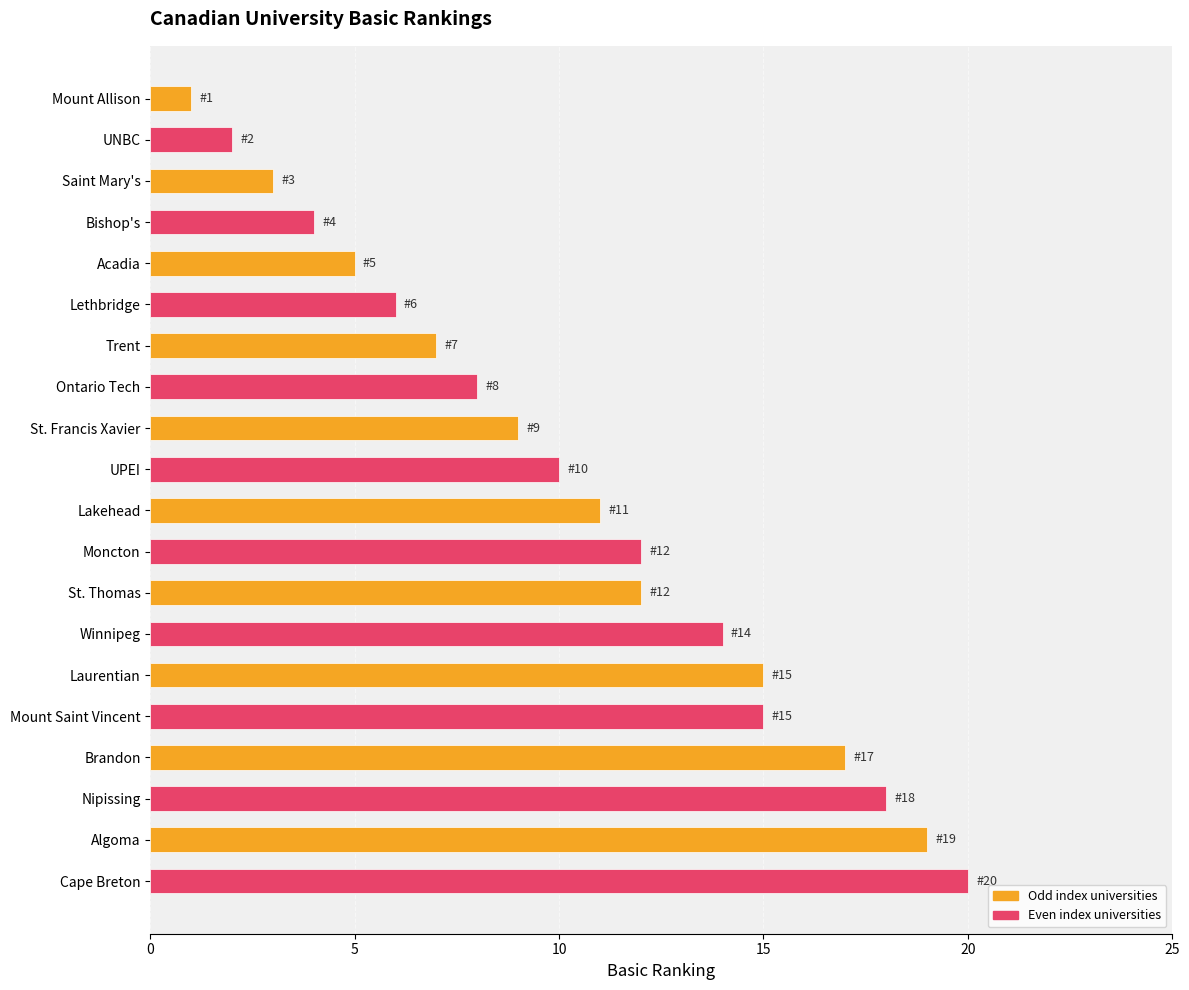

The chart shows a value of 2 at Mount Allison. True or false?

False